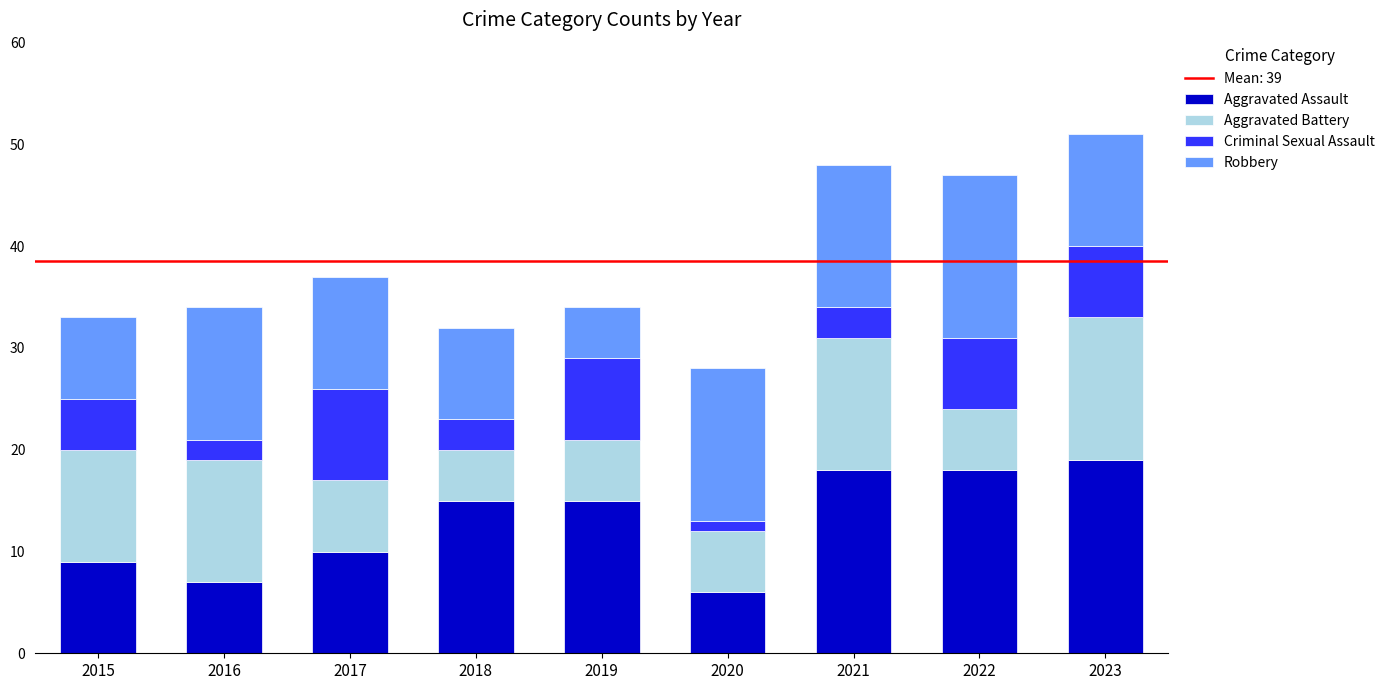

What is the minimum value for Aggravated Assault?

6